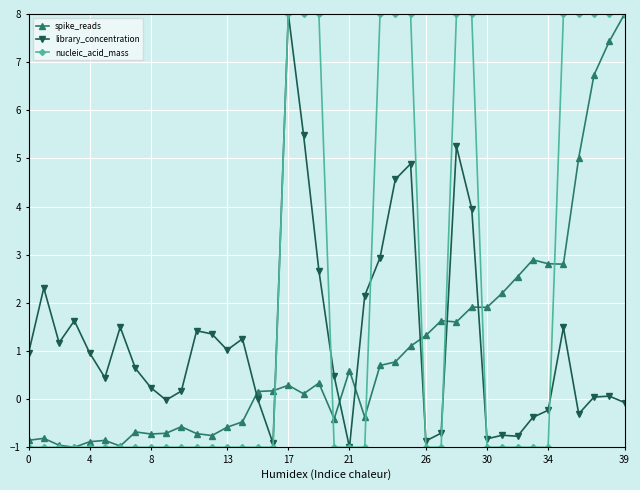

What is the difference between the second highest and minimum values in the library_concentration series?

6.5